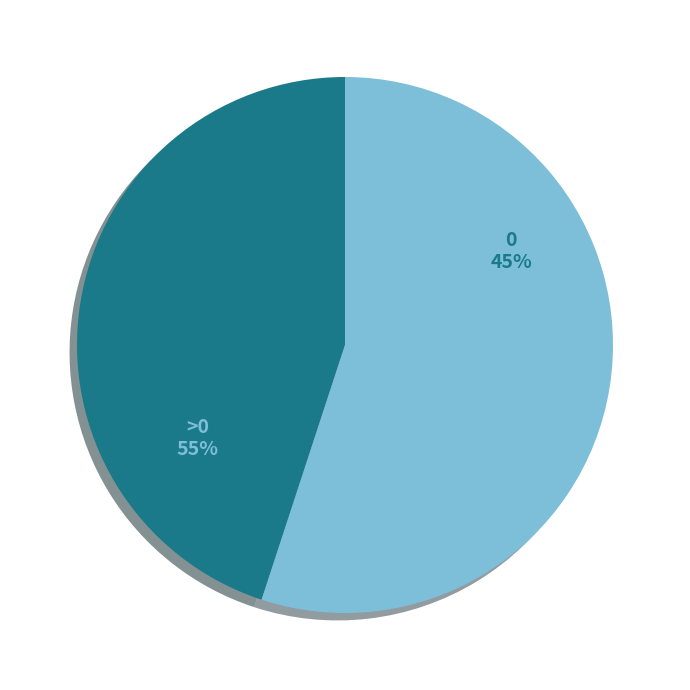

Is 5 the majority of the pie?

No